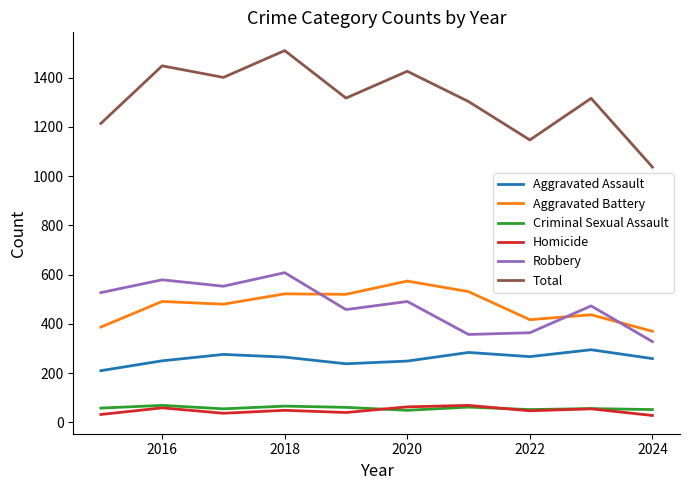

True or false: Aggravated Battery and Aggravated Assault cross at least once.

False